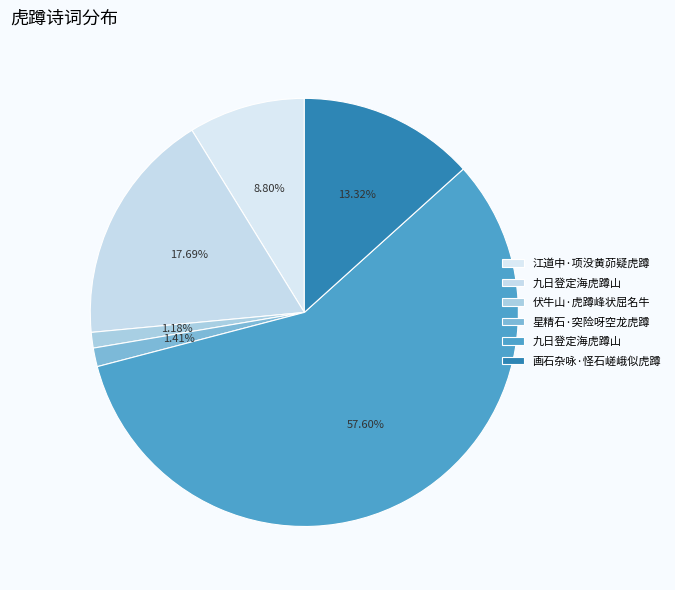

Count the number of slices in the pie.

6